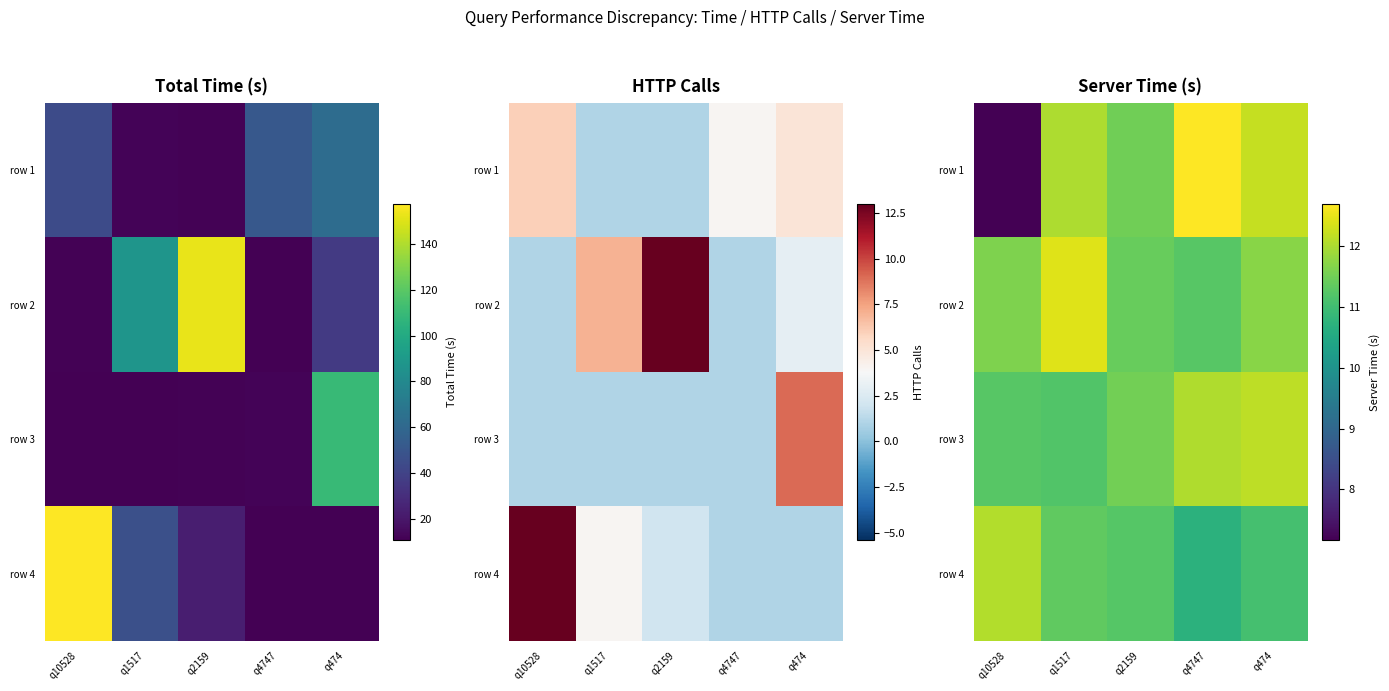

What is the total value across all series at q10528?

42.1